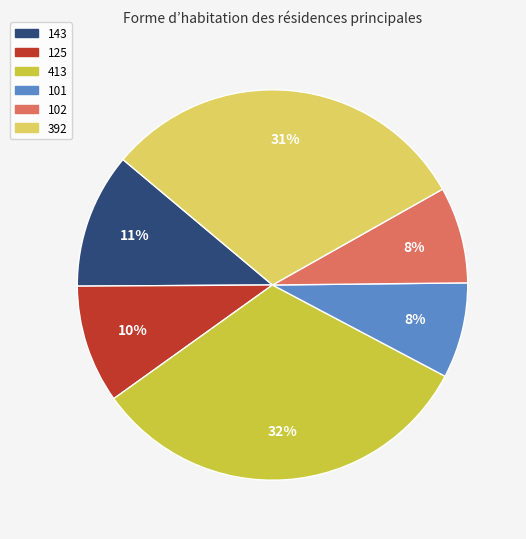

True or false: 392 accounts for 31% of the total.

True